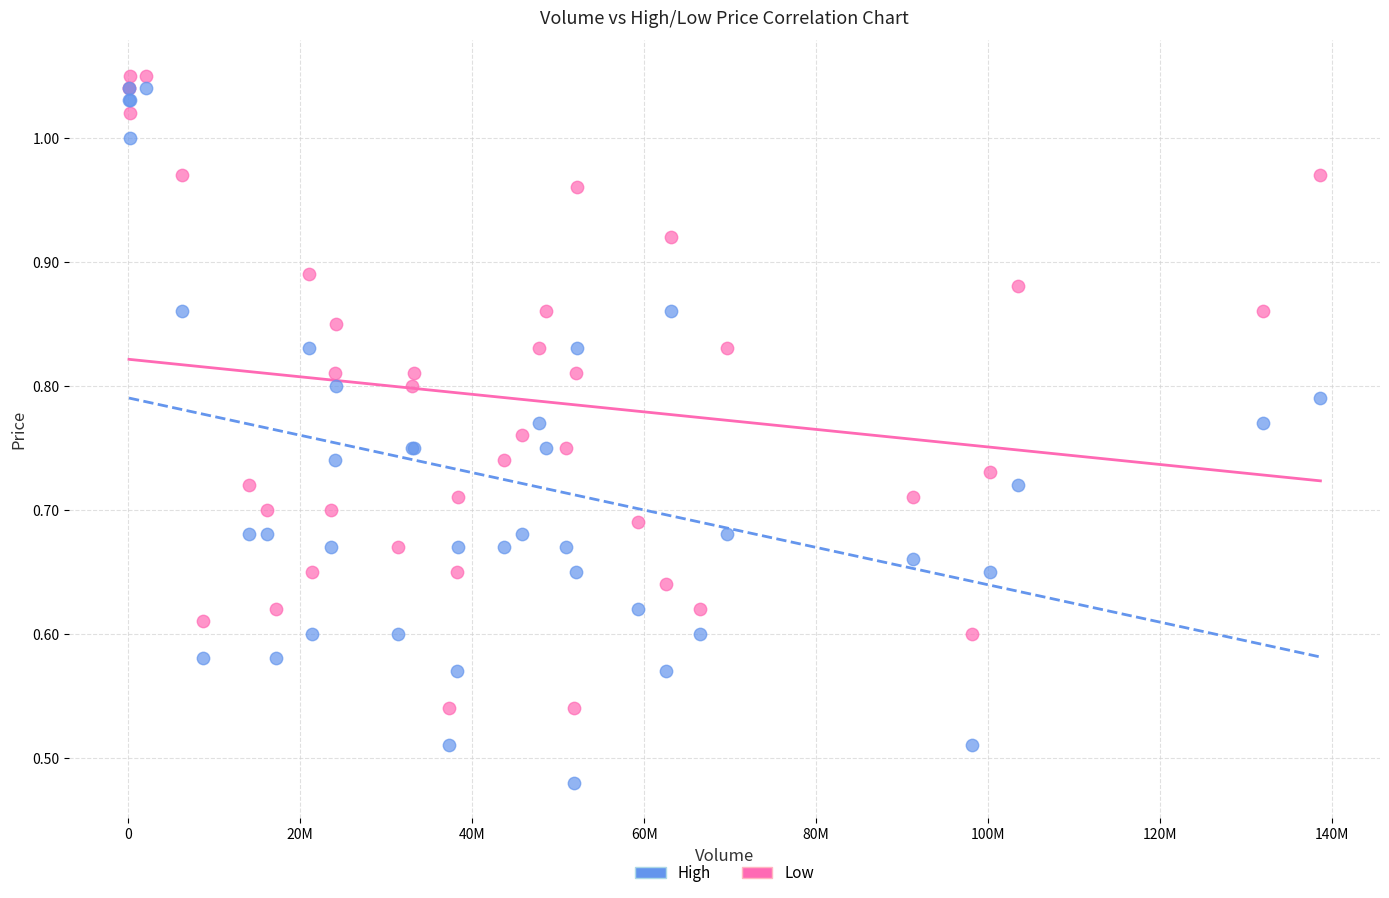

What is the X range (max minus min) for the scatter plot?

138535300.0